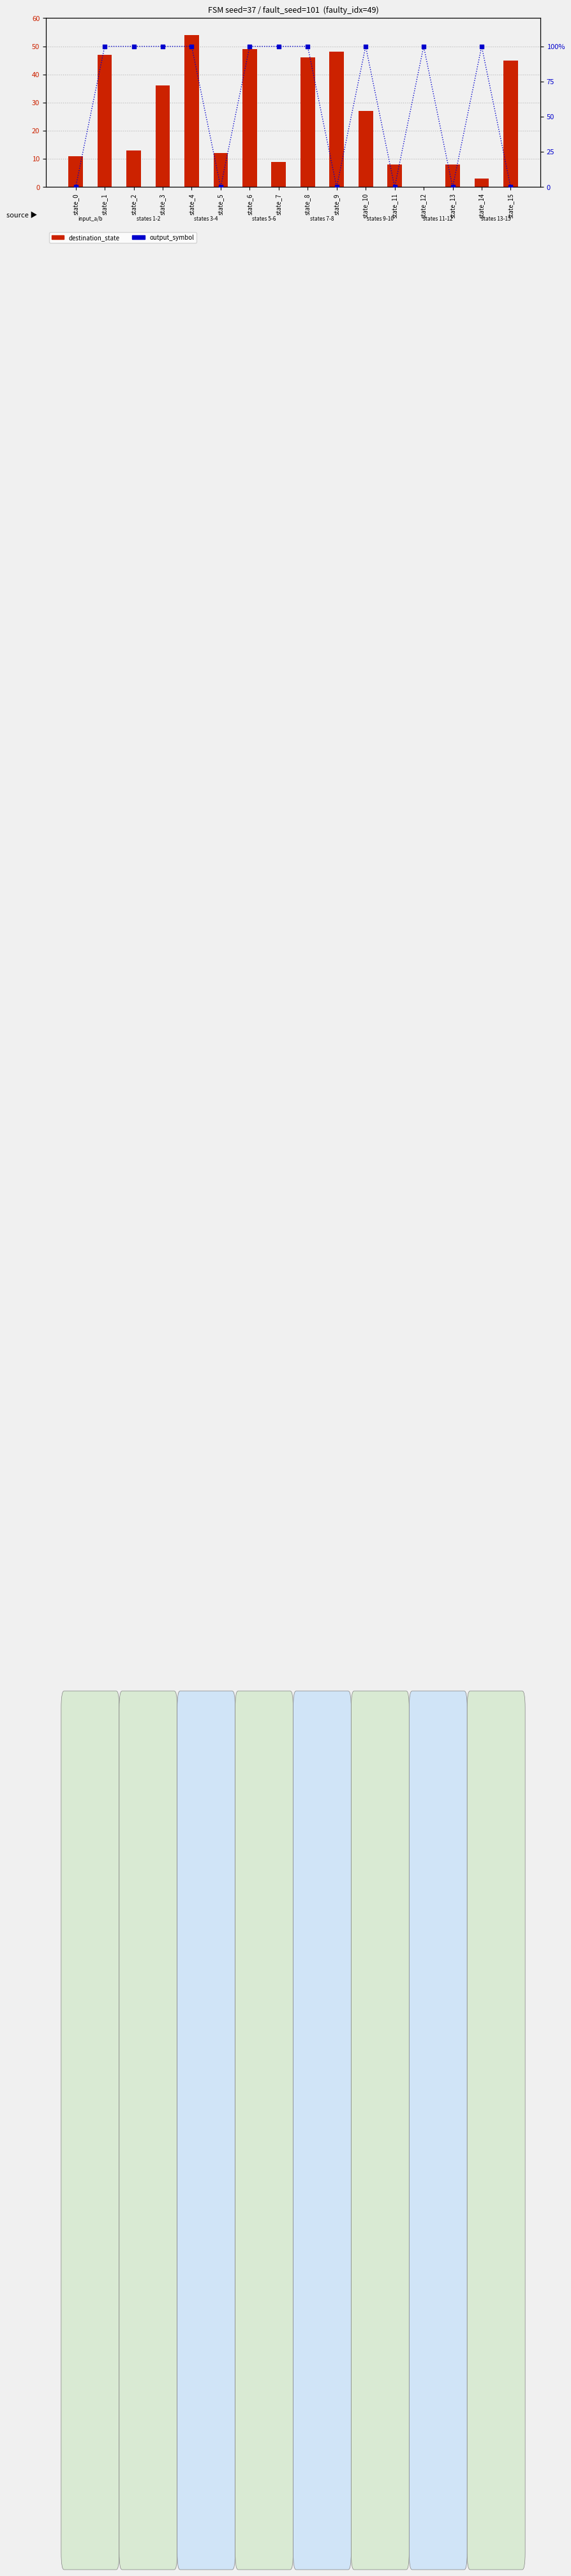

Which series reaches the maximum Y coordinate?

destination_state